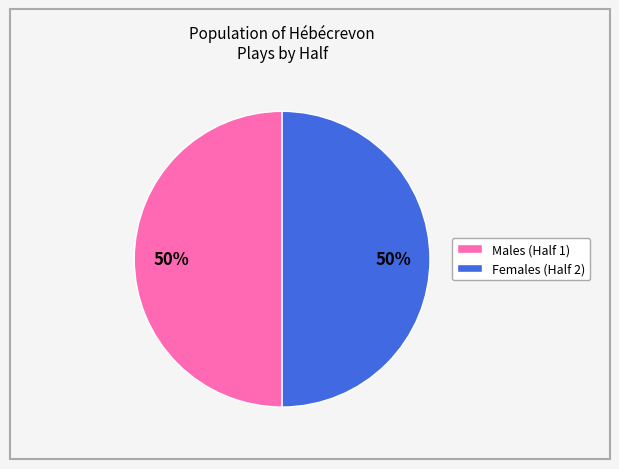

To the nearest percent, what portion does Males (Half 1) represent?

50%